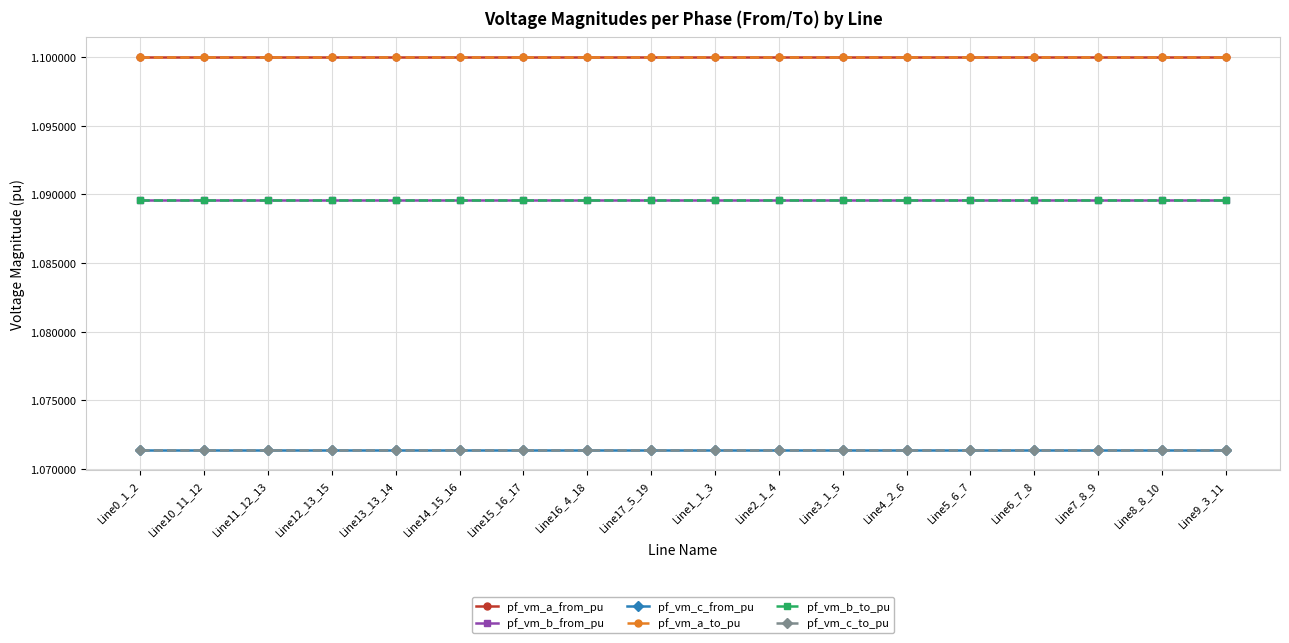

Does the chart have visible grid lines?

Yes